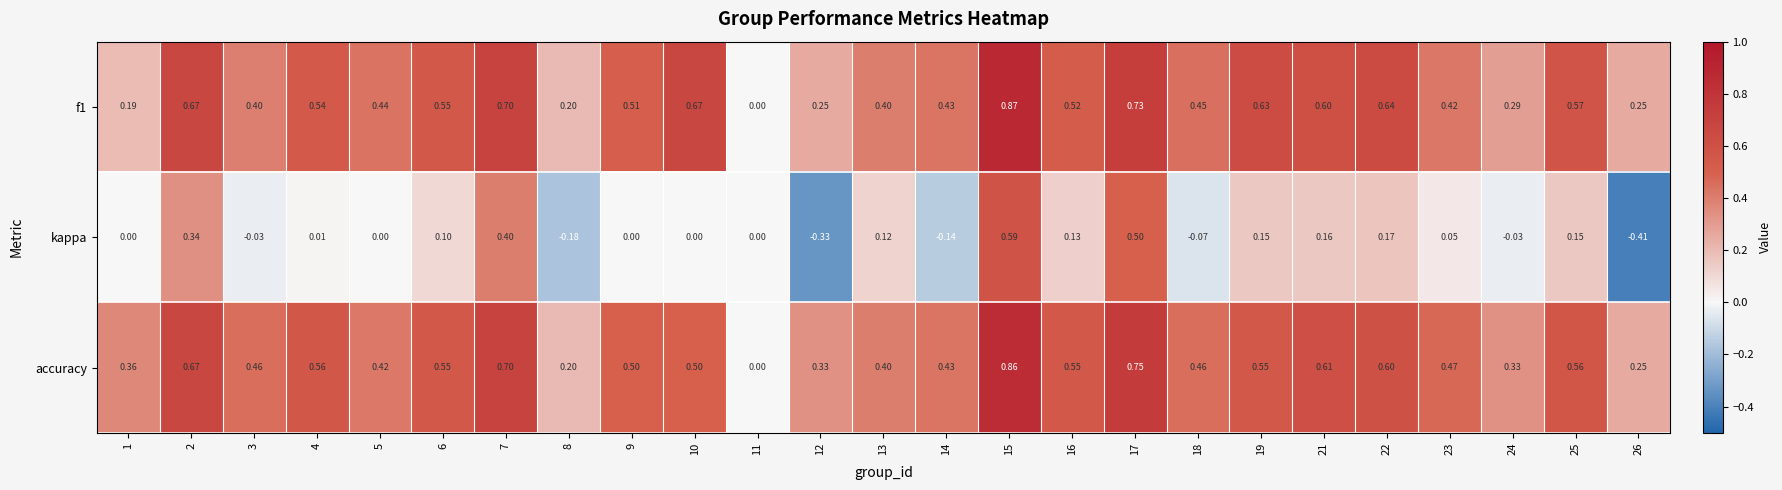

How many data points does each series have?

25